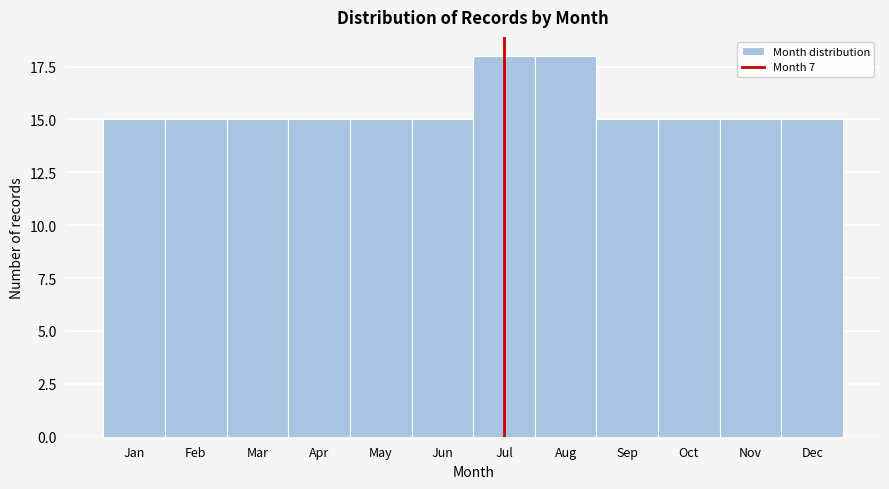

Reading left to right, transcribe all the data shown in this chart.

Jan=15	Feb=15	Mar=15	Apr=15	May=15	Jun=15	Jul=18	Aug=18	Sep=15	Oct=15	Nov=15	Dec=15